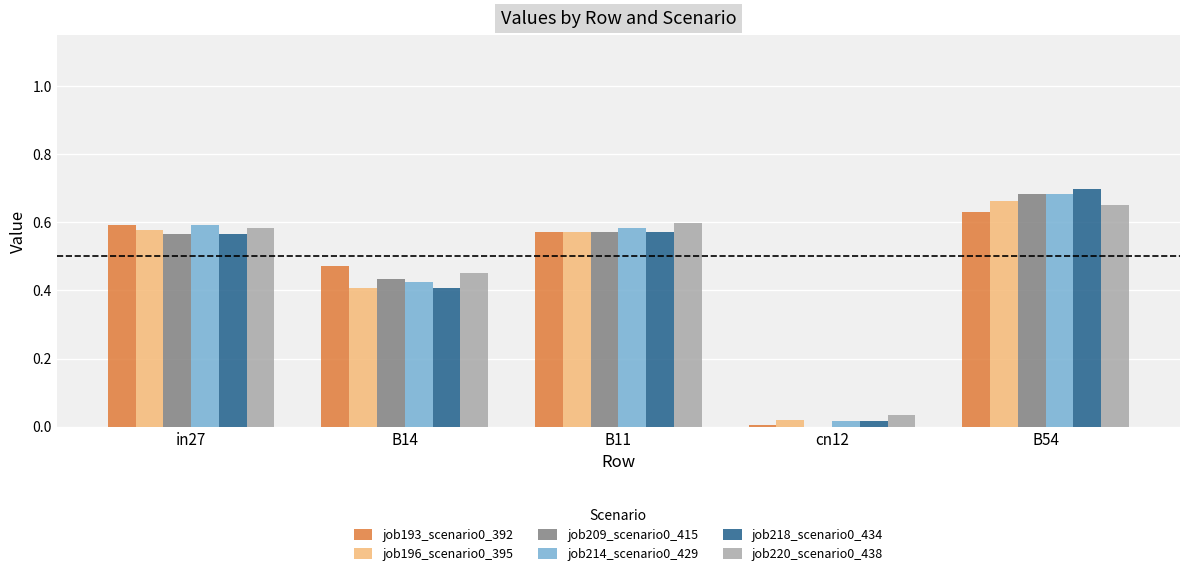

At which category is the sum across all series the highest?

B54